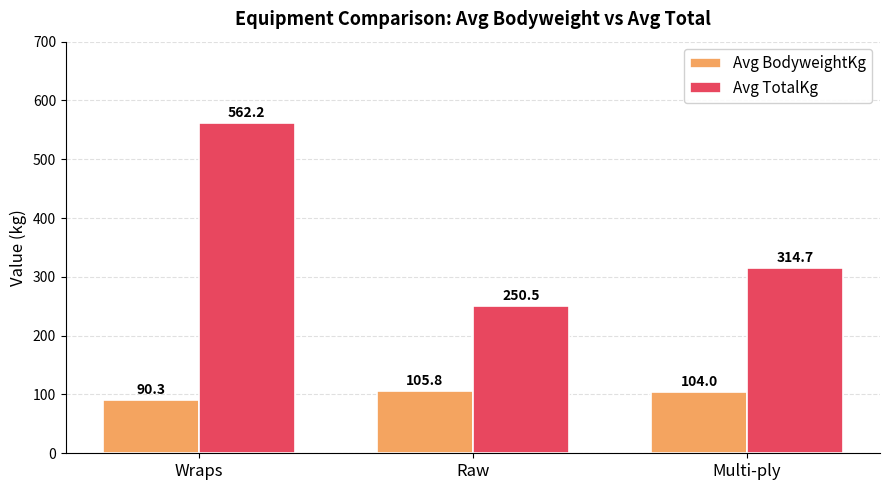

The value of Avg BodyweightKg at Wraps is 57.0. True or false?

False